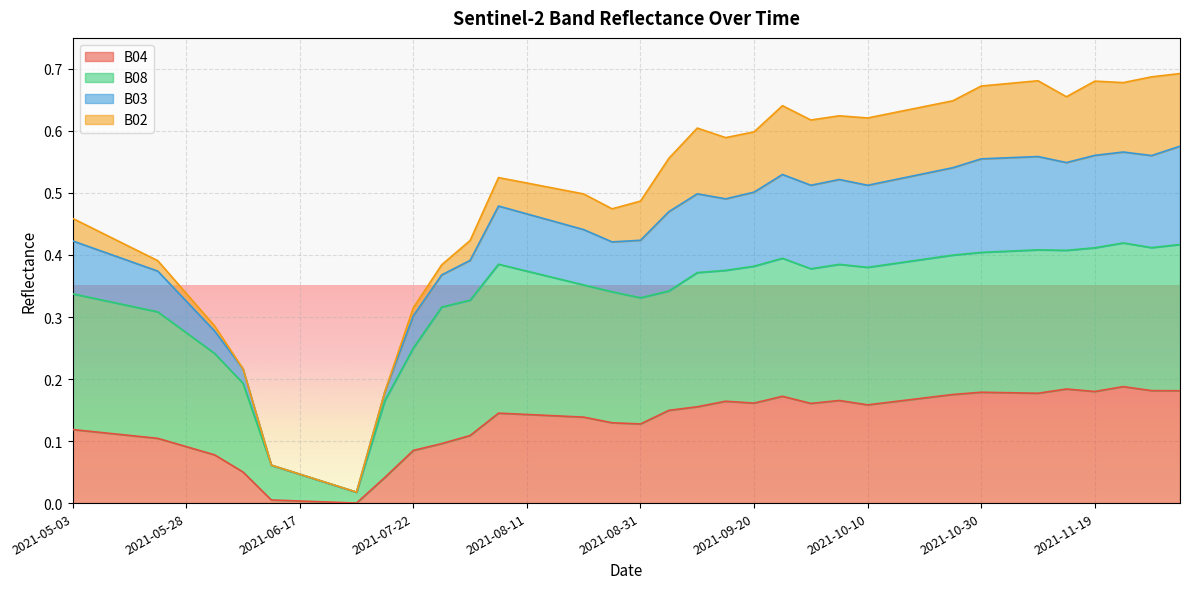

At how many categories does at least one series exceed 0?

40